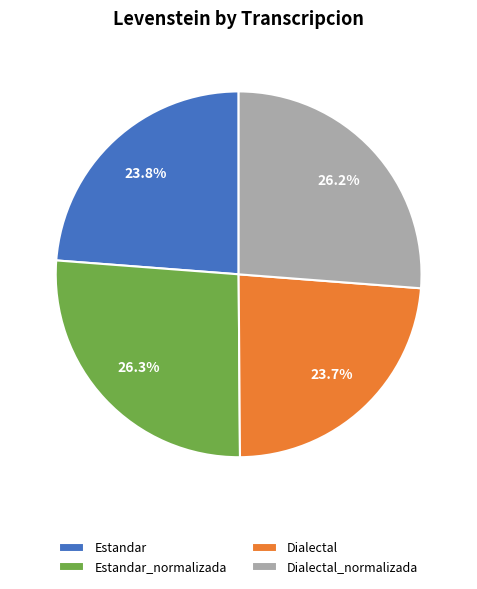

What percentage is the Dialectal slice, to the nearest percent?

24%